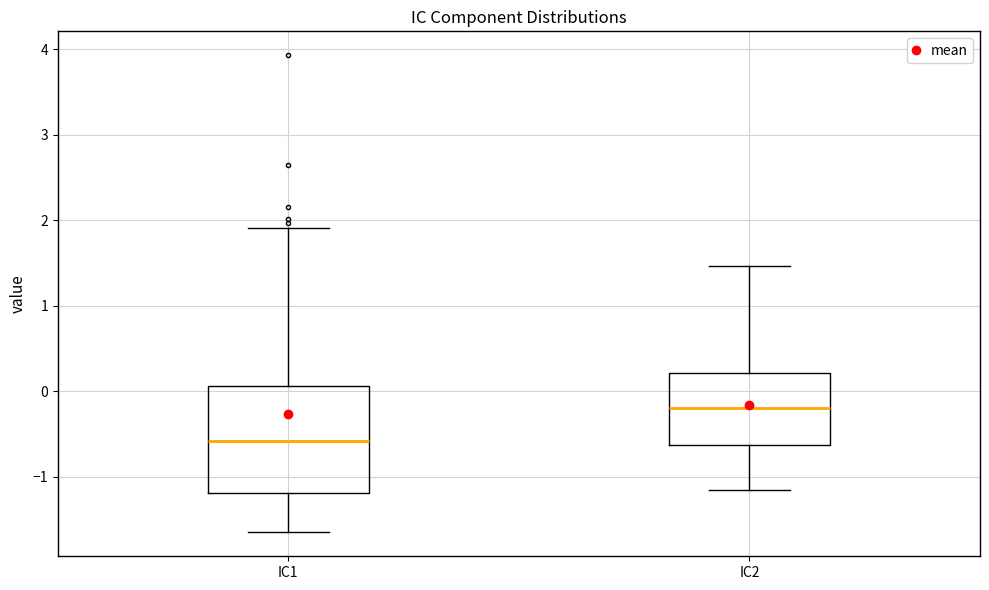

Where does the upper whisker of the box for IC1 end on the y-axis? The values are not printed on the chart, so give them approximately, as read against the axis.

1.9